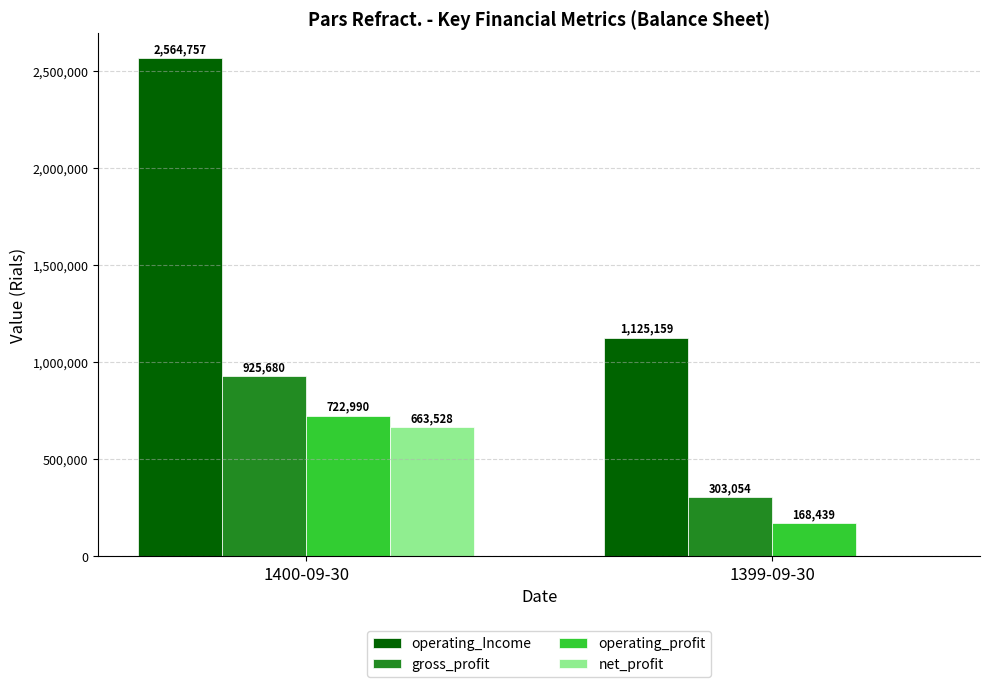

Reading right to left, transcribe all the data shown in this chart.

operating_Income: 1399-09-30=1125159	1400-09-30=2564757
gross_profit: 1399-09-30=303054	1400-09-30=925680
operating_profit: 1399-09-30=168439	1400-09-30=722990
net_profit: 1399-09-30=0	1400-09-30=663528